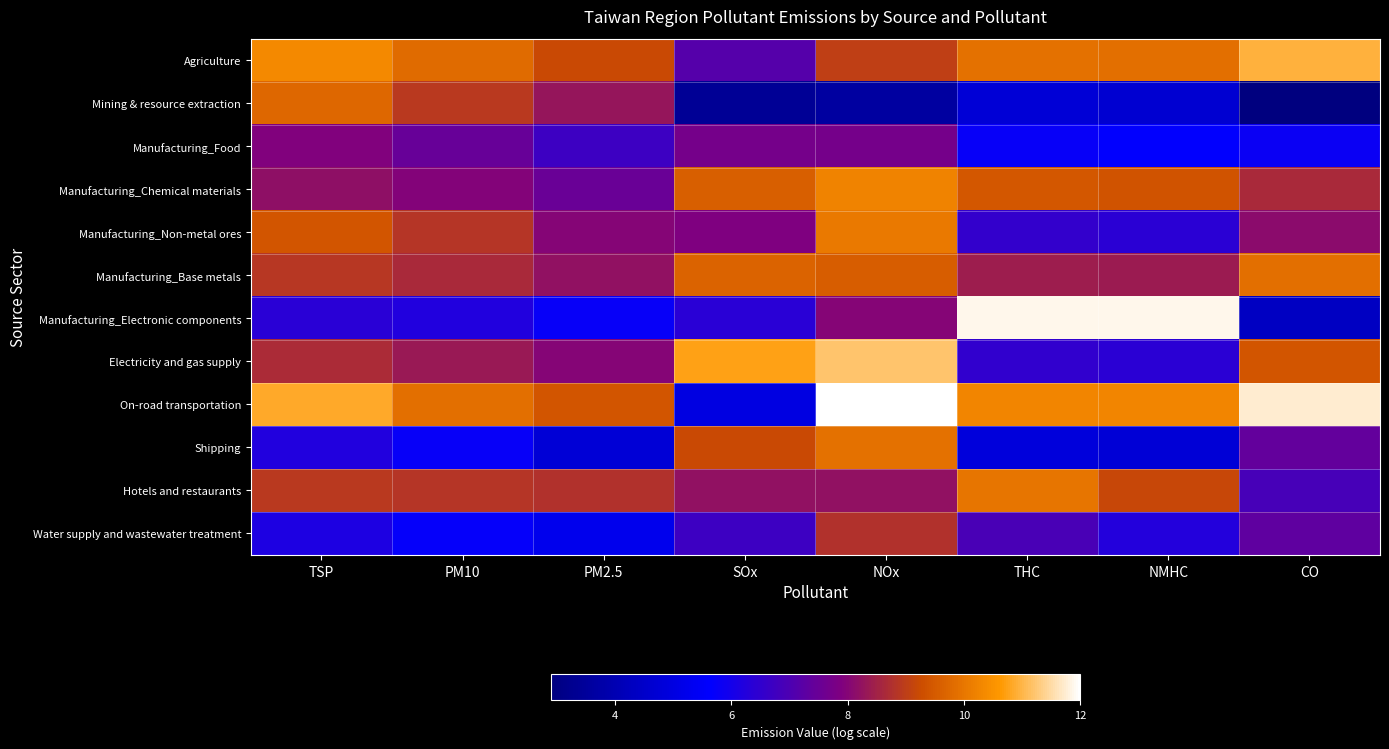

What is the greatest value displayed?

12.0